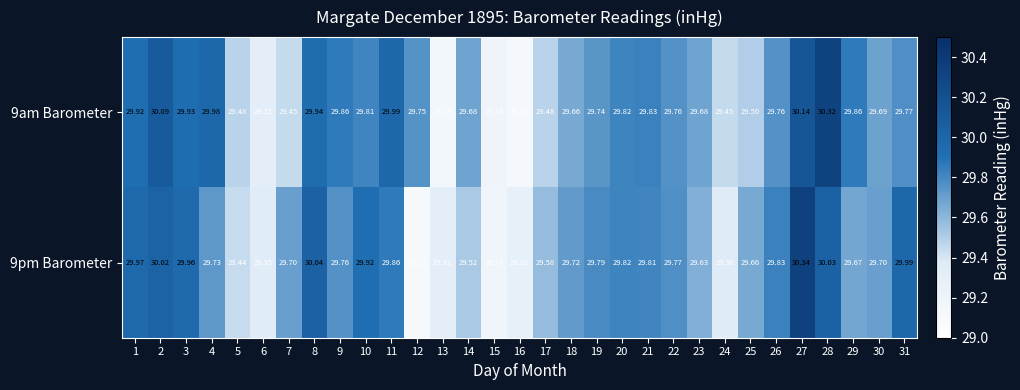

Count the number of categories in the chart.

31